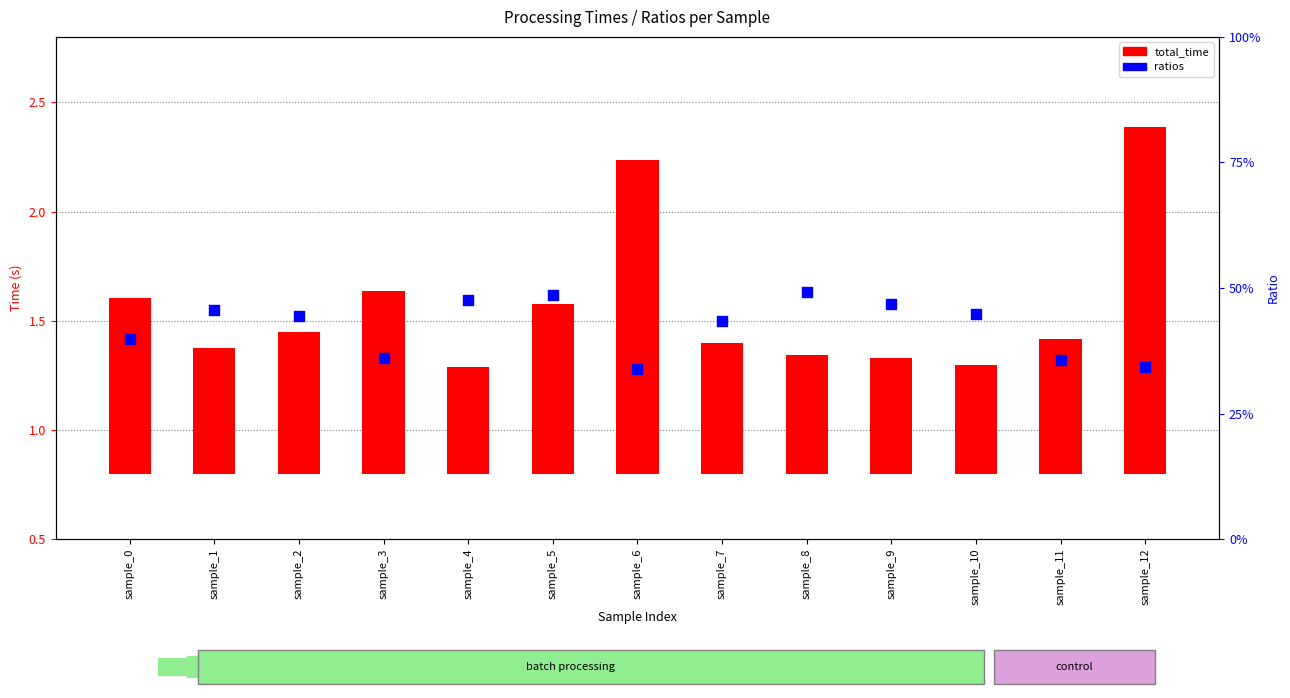

At which category is the sum across all series the highest?

sample_12